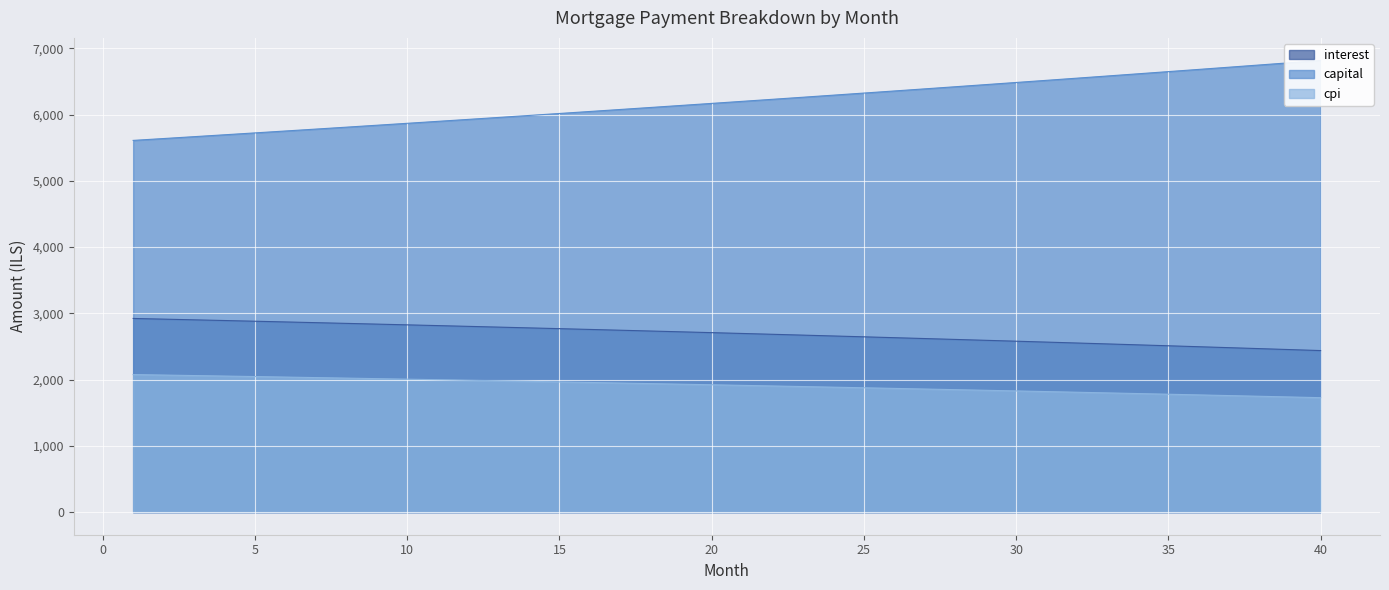

Which series has the widest spread of values?

capital